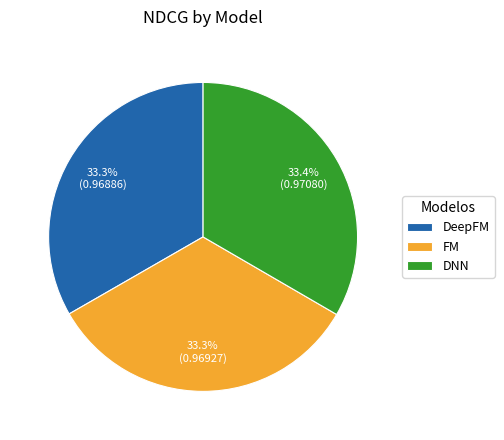

To the nearest percent, what percentage of the pie is DeepFM?

33%